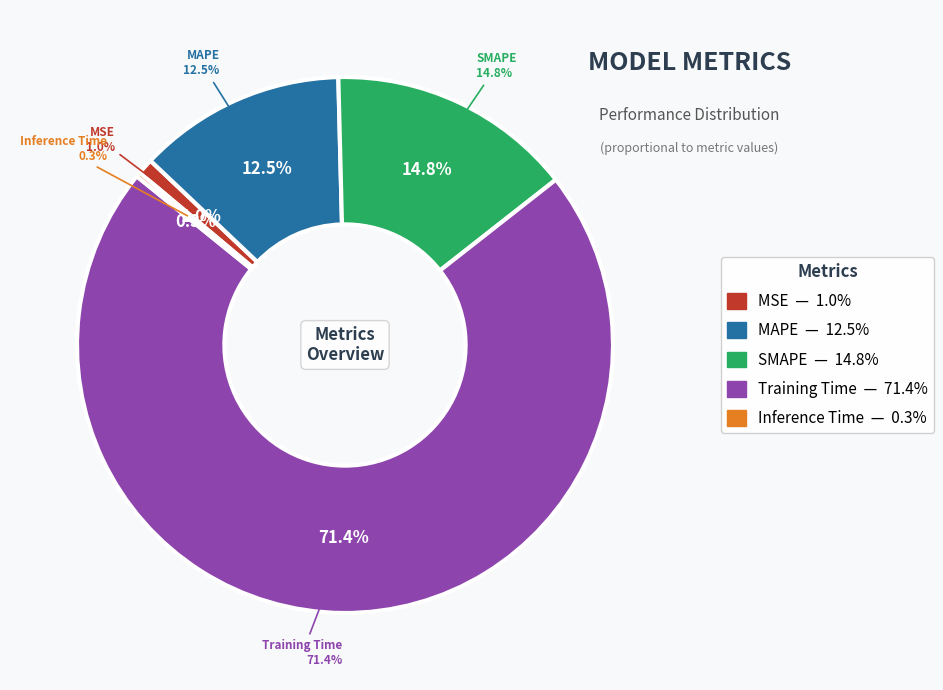

Rank the categories by value from highest to lowest.

Training Time, SMAPE, MAPE, MSE, Inference Time